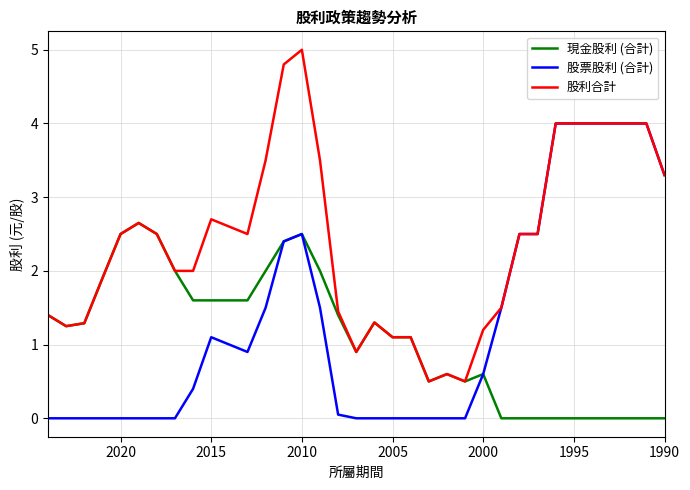

True or false: 股利合計 and 股票股利 (合計) intersect in this chart.

False